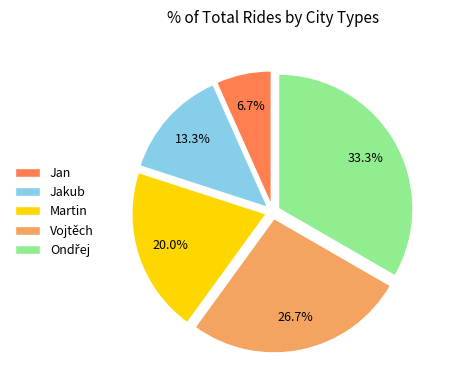

To the nearest percent, what percentage of the pie is Jan?

7%